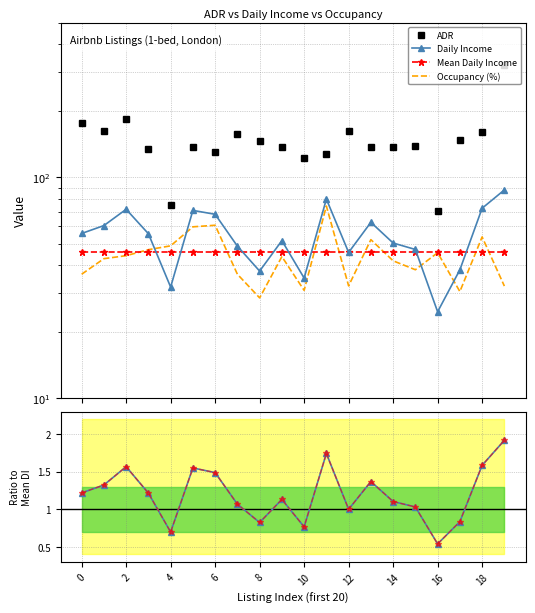

How many intersections are there between Daily Income and Occupancy (%)?

4